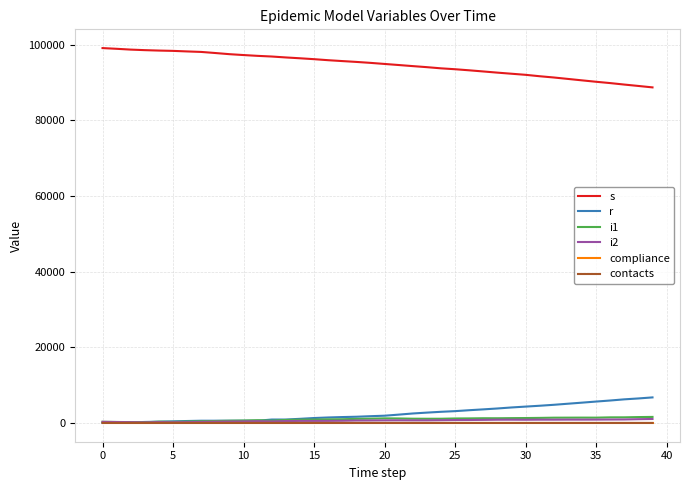

True or false: compliance and contacts cross at least once.

False